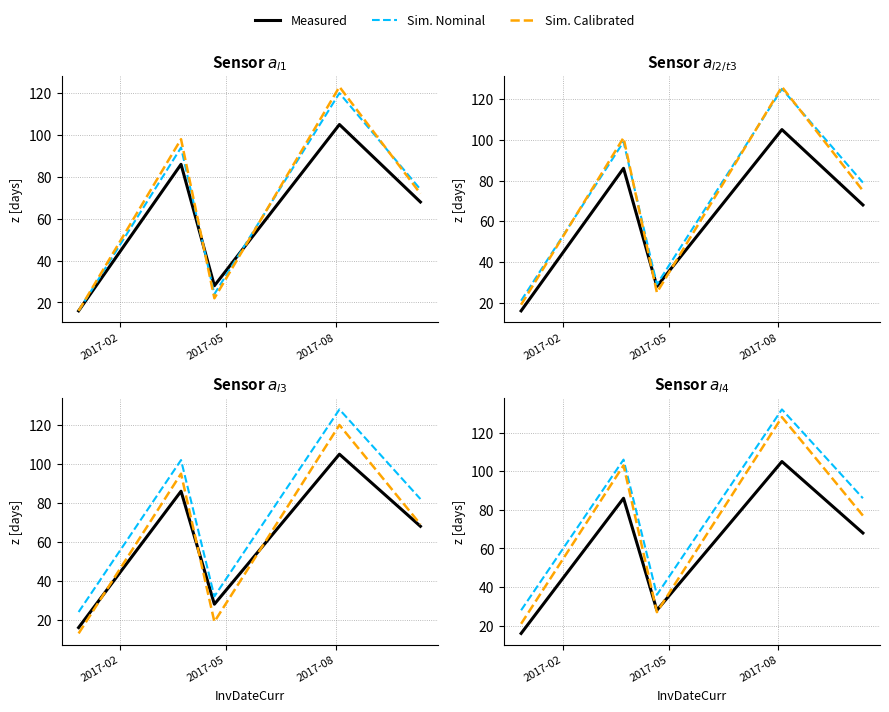

Count the number of data series in this chart.

3